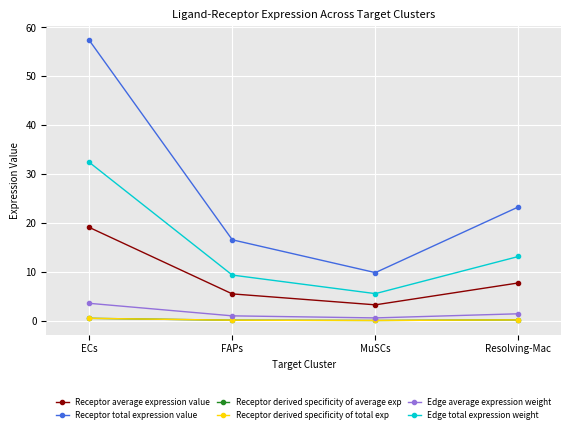

Does the chart have visible grid lines?

Yes